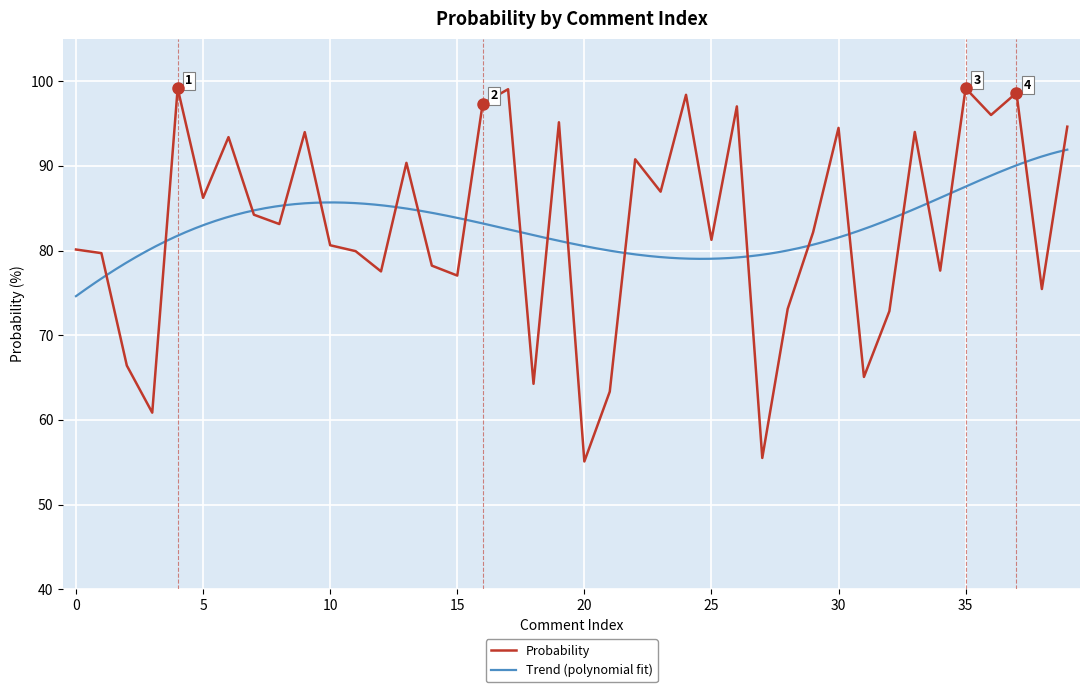

What is the ratio of the value at 15 to the value at 18?

1.2